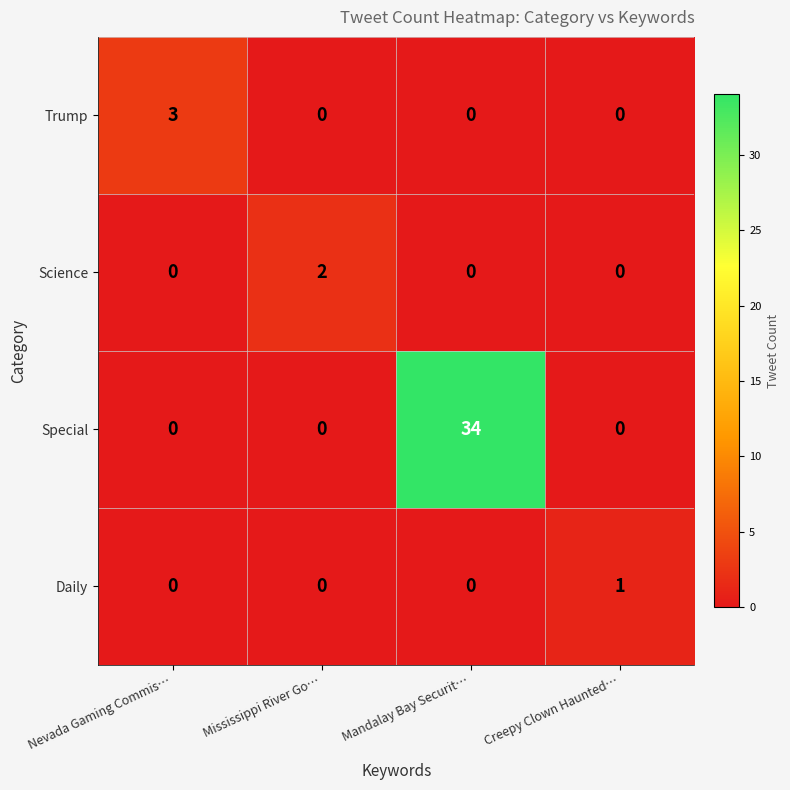

Which series has the widest spread of values?

Special